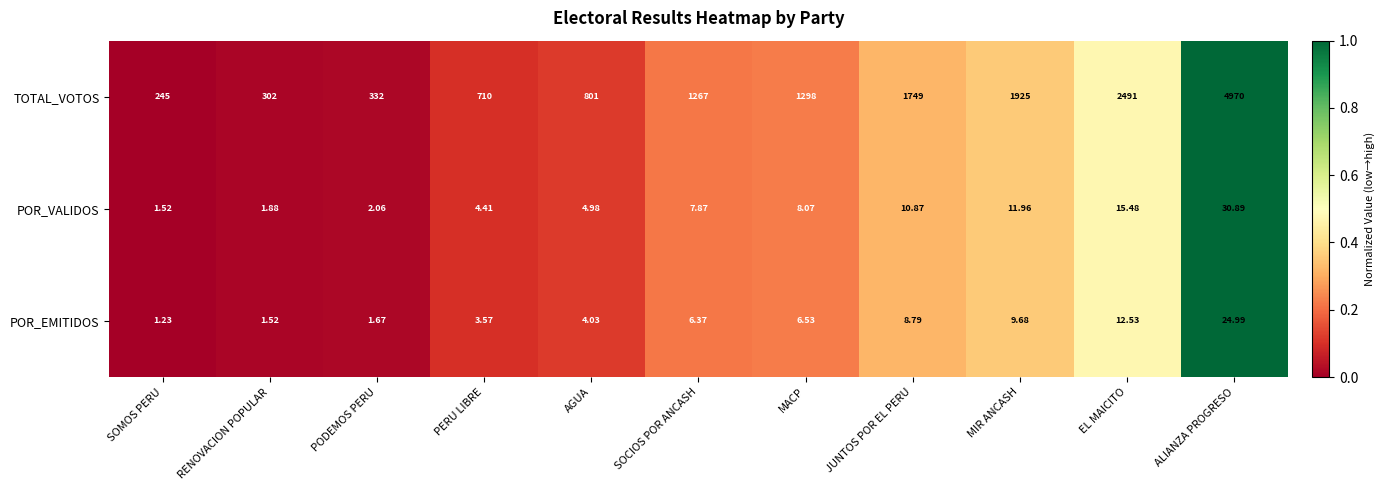

Which label corresponds to the smallest value in the chart?

SOMOS PERU